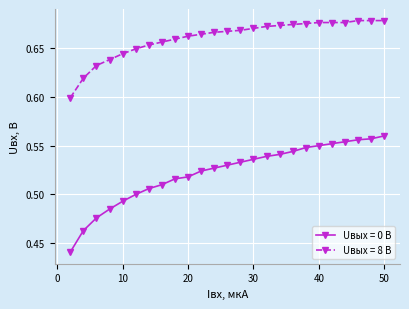

Which series has the largest range (max minus min)?

Uвых = 0 В